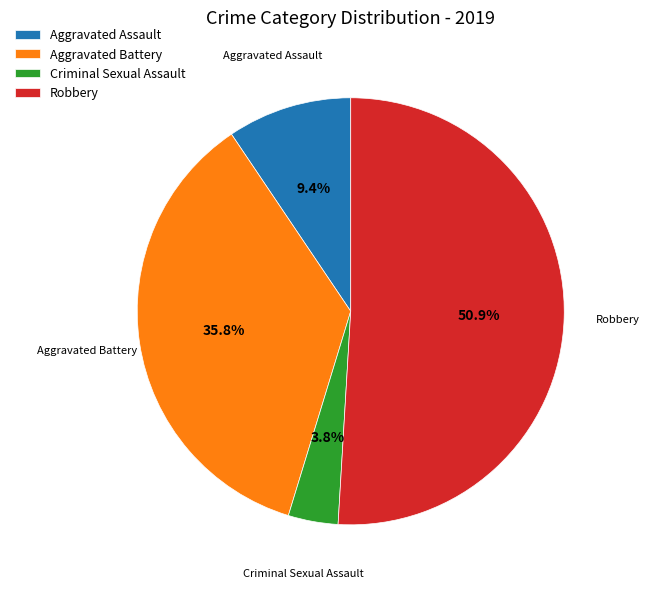

Is it true that Aggravated Battery is 36% of the pie?

True